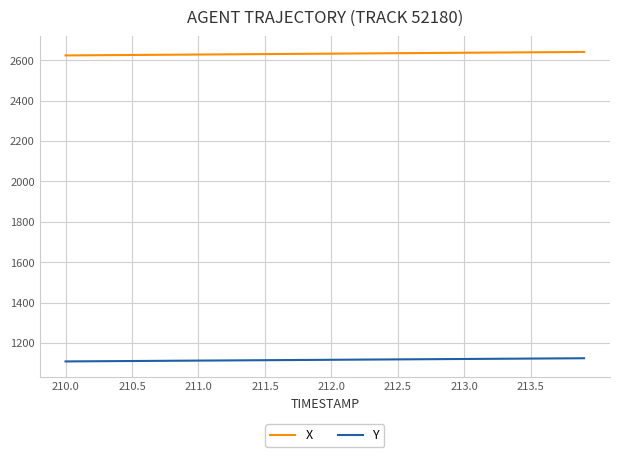

What is the difference between the maximum and minimum values in the X series?

17.3